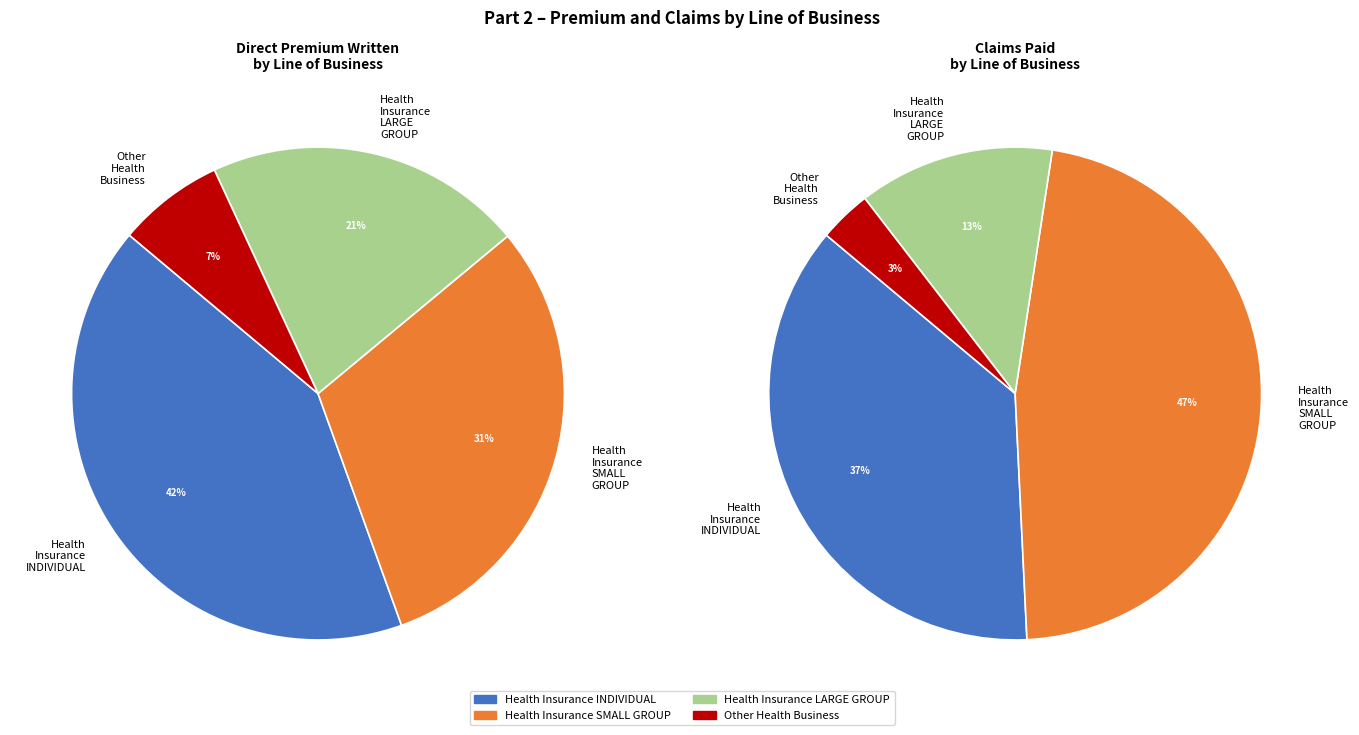

Is there a majority slice in this chart?

No